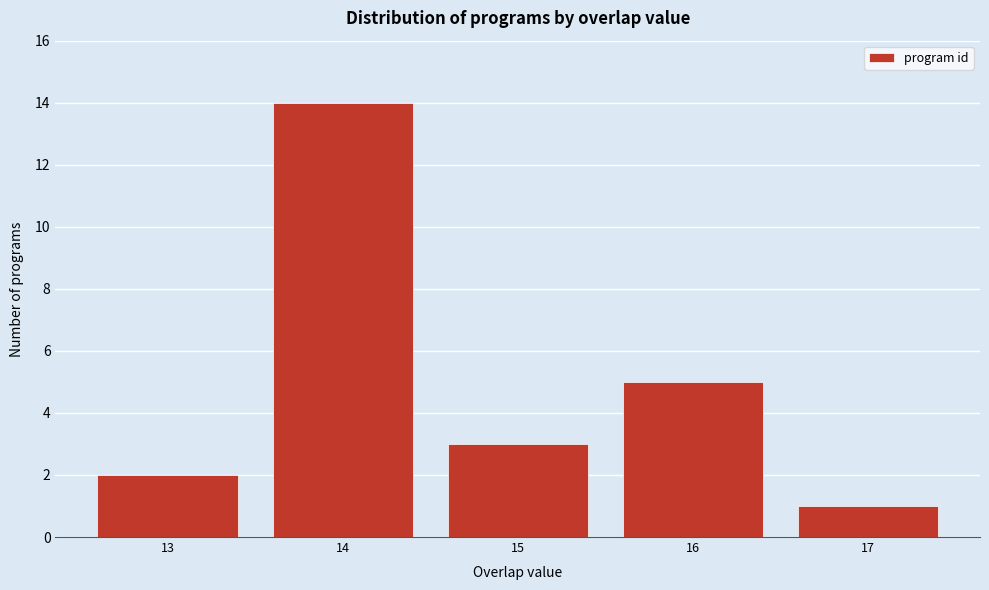

Reading right to left, extract all data points from this chart.

1	5	3	14	2